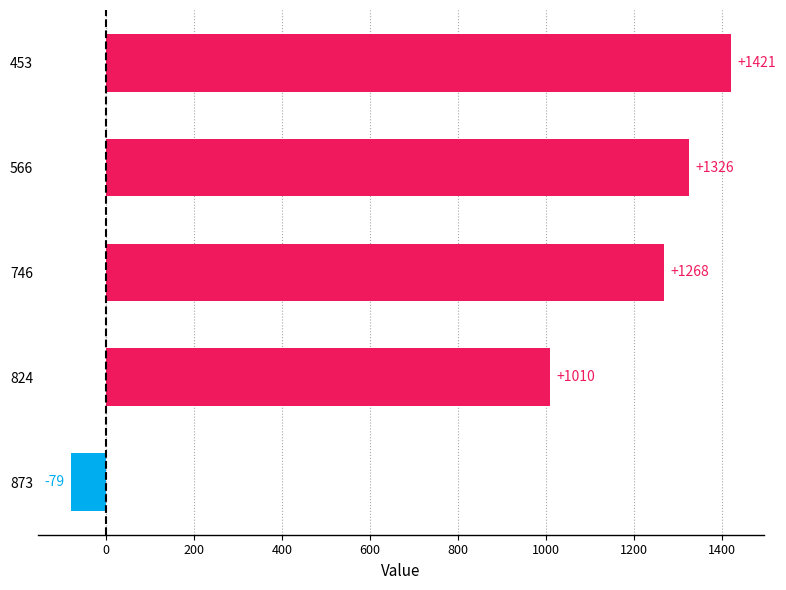

What is the value of the 4th bar from the top?

1010